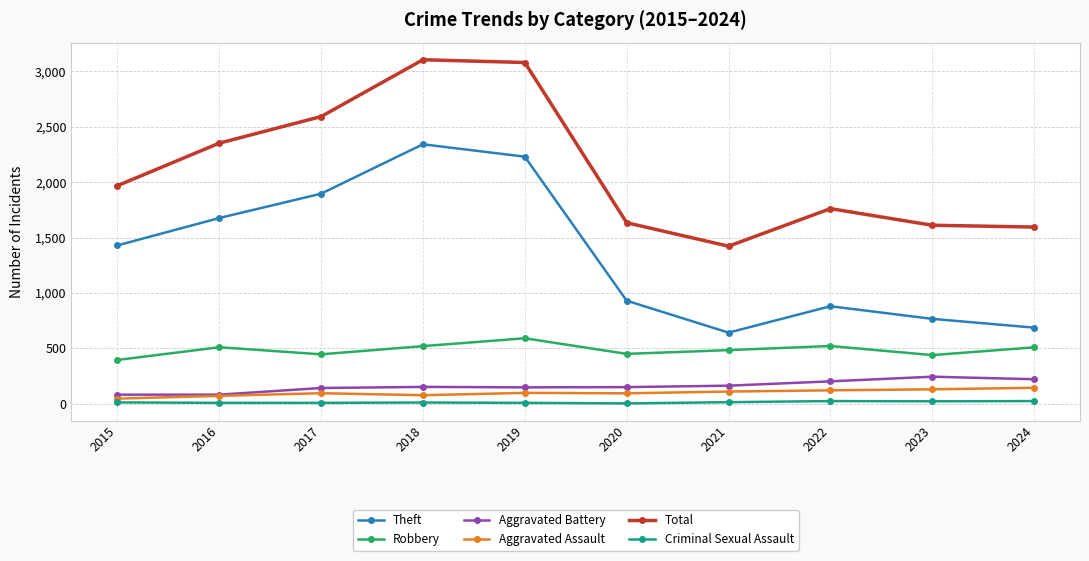

At how many categories does at least one series exceed 980?

10